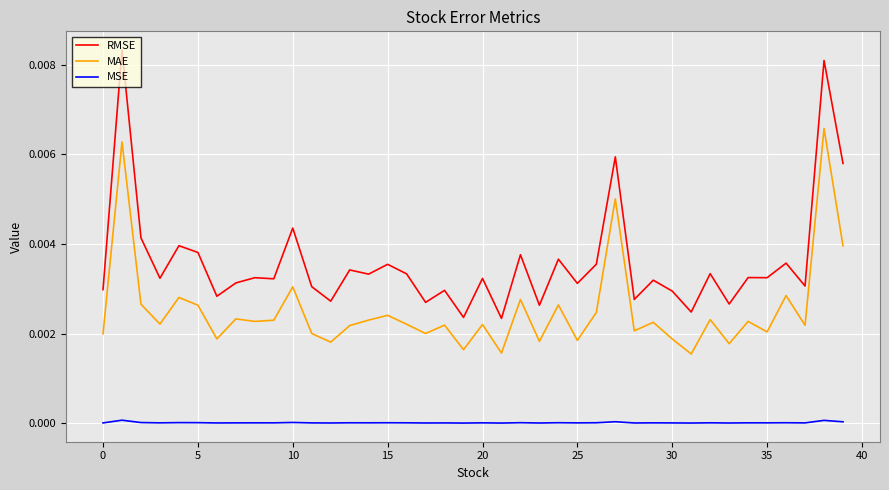

Which series has the largest range (max minus min)?

RMSE